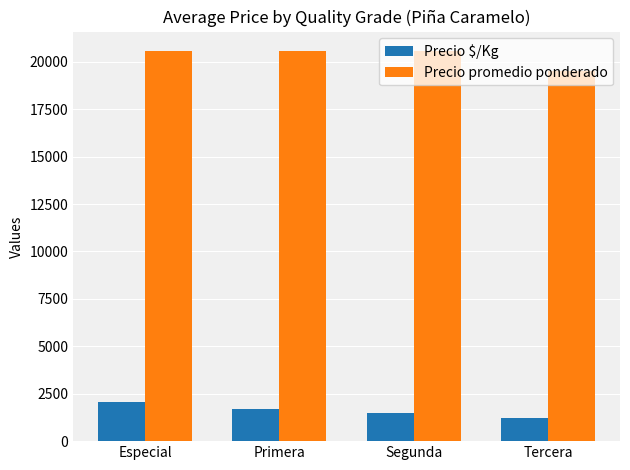

What is the value of the Precio $/Kg bar at the 4th from the left?

1218